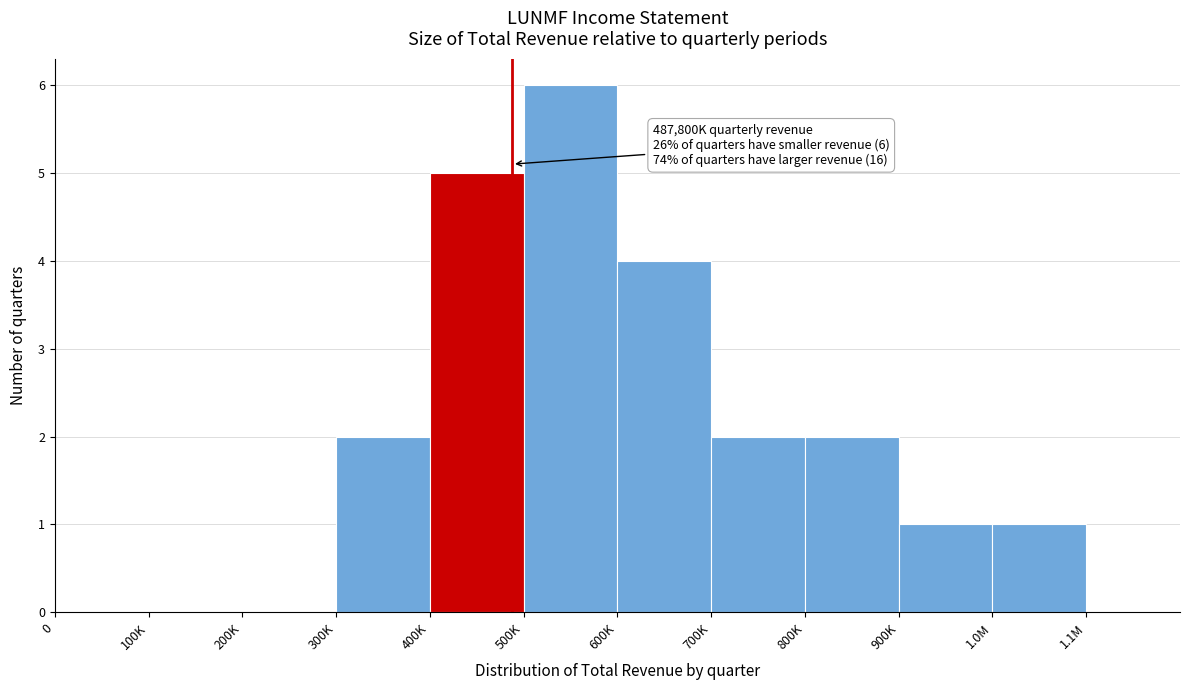

Reading right to left, extract all data points from this chart.

1.1M=0	1.0M=1	900K=1	800K=2	700K=2	600K=4	500K=6	400K=5	300K=2	200K=0	100K=0	0=0